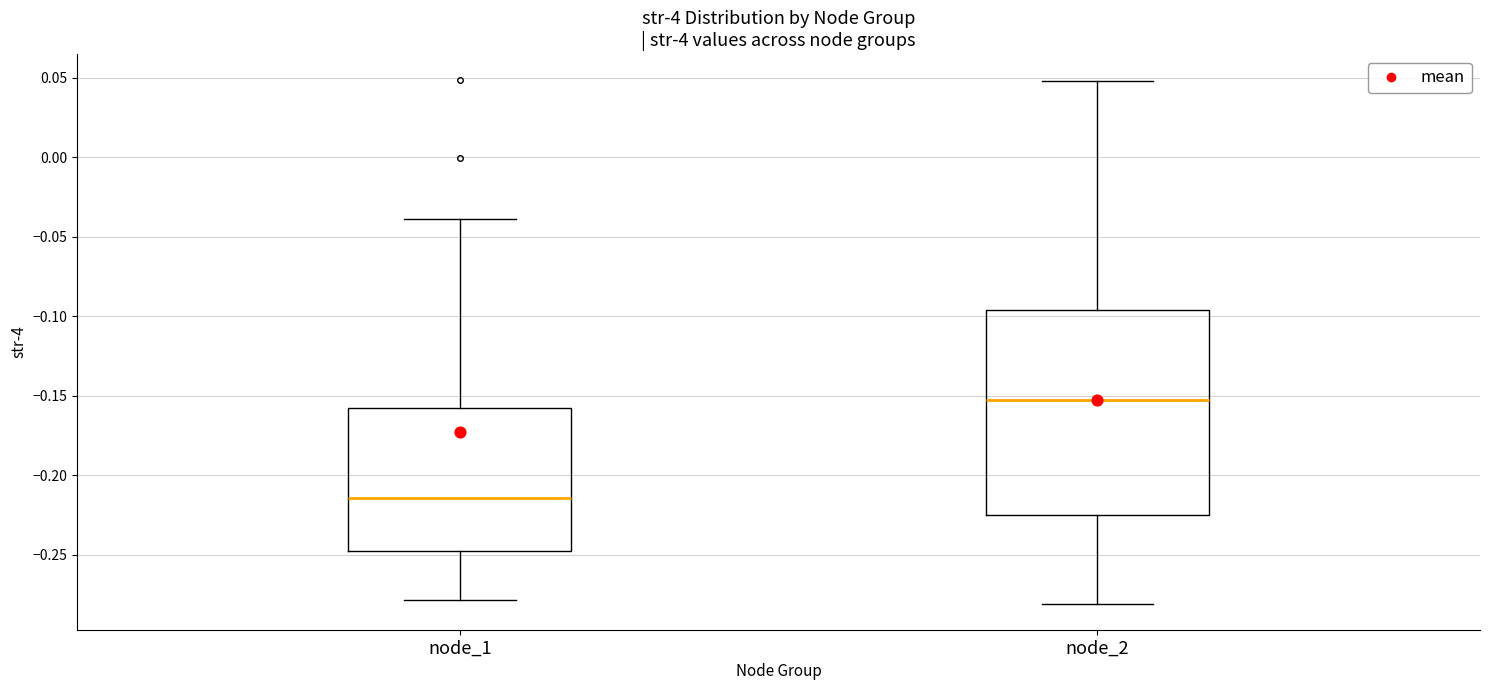

Reading left to right, transcribe this box plot: for each box, give where its median line is, the range the box spans, and where its two whiskers end, as read against the y-axis. The values are not printed on the chart, so give them approximately, as read against the axis.

node_1: median -0.215, box -0.250 to -0.155, whiskers -0.280 to -0.040
node_2: median -0.155, box -0.225 to -0.095, whiskers -0.280 to 0.050